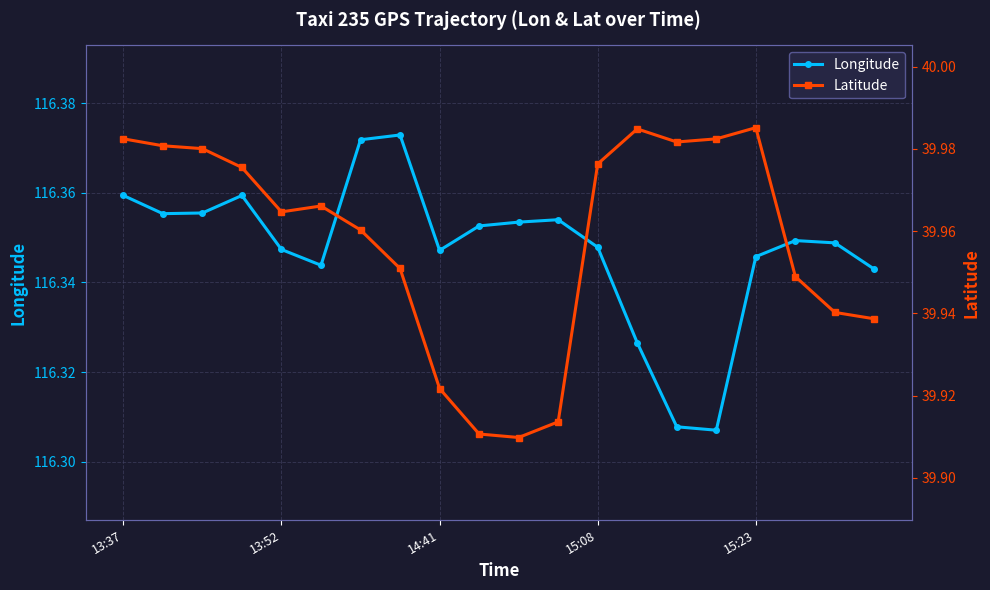

What is the value of the Longitude point at the 11th from the left?

116.4